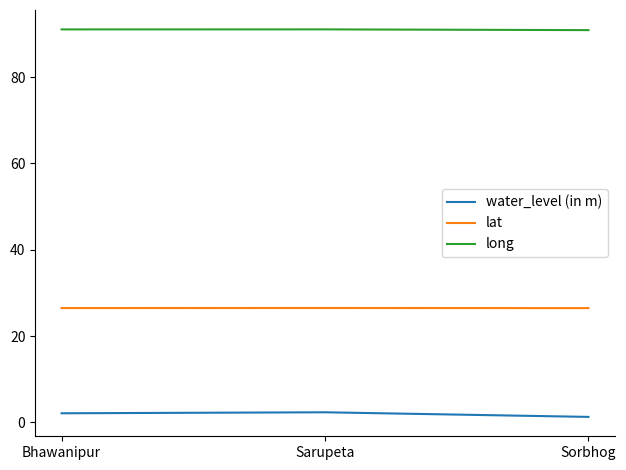

Which series has the largest total across all categories?

long